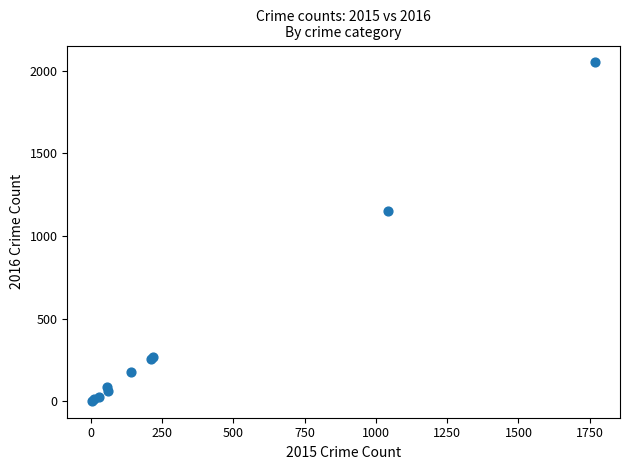

What Y value in the scatter plot is closest to 1027?

1151